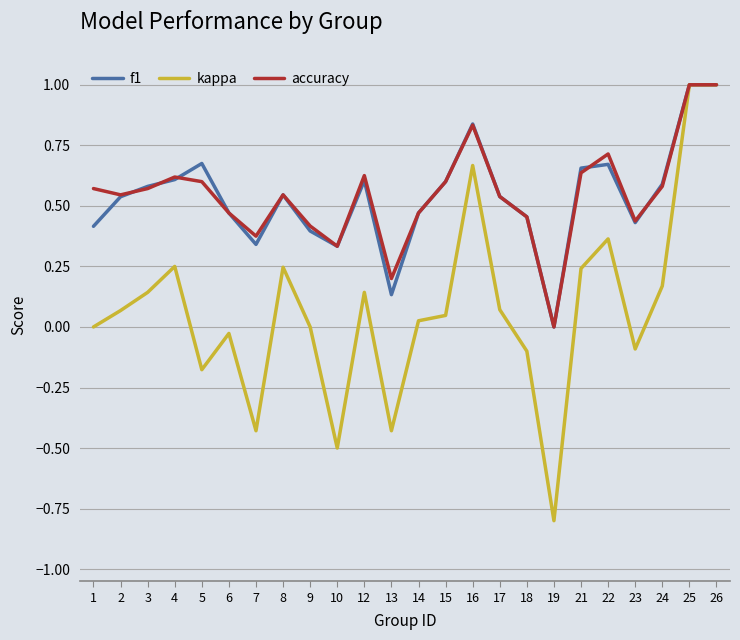

At 1, list the series in order from smallest to largest.

kappa, f1, accuracy